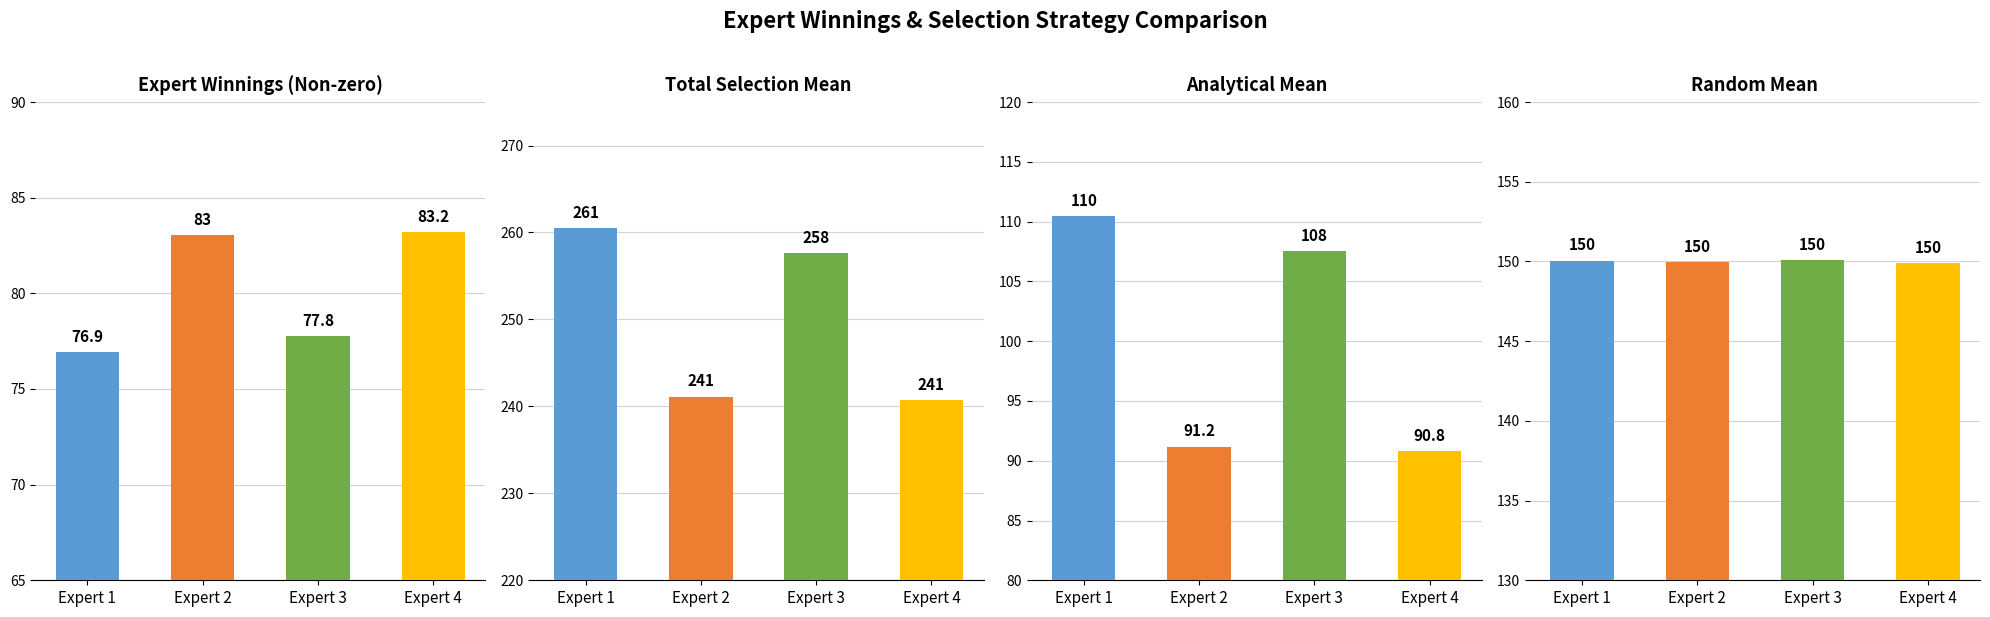

How many data points in Analytical are above 107?

2